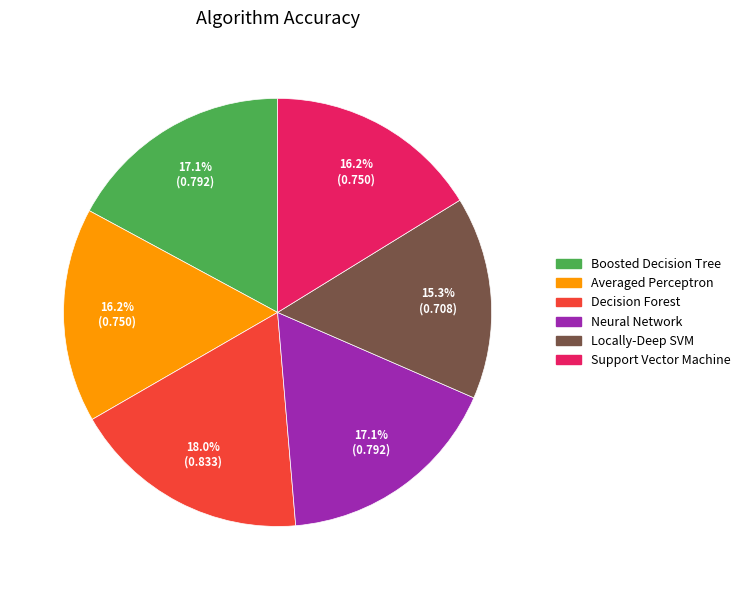

Is there a majority slice in this chart?

No